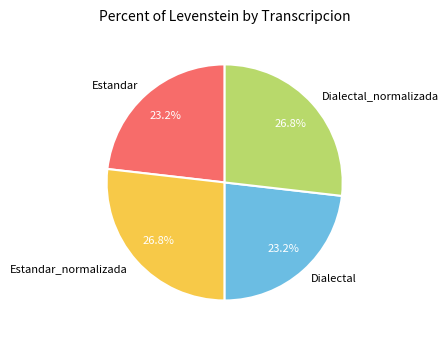

How many segments does this pie chart have?

4